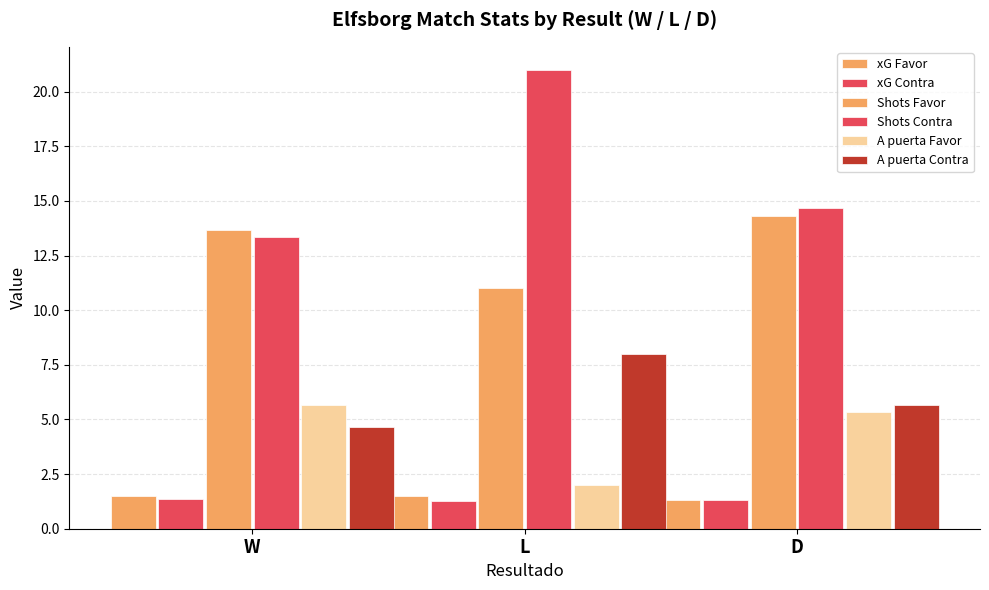

What position from the right is D?

1